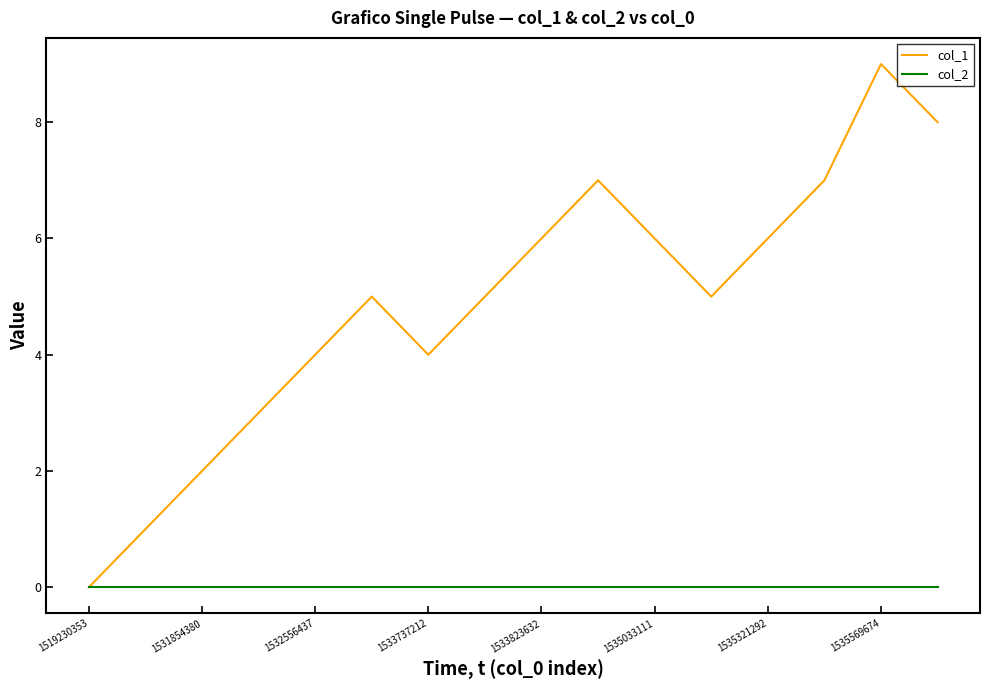

What is the greatest value displayed?

9